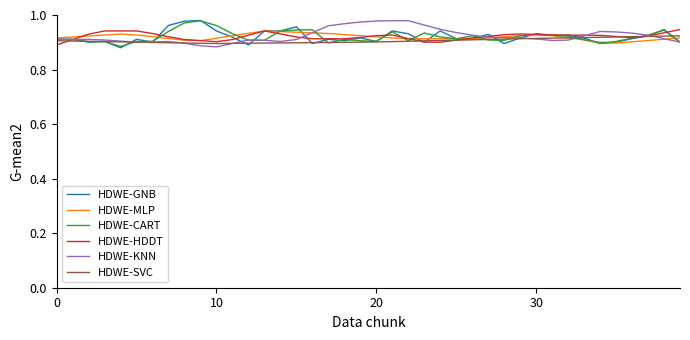

Where is HDWE-SVC nearest to the value 0?

10